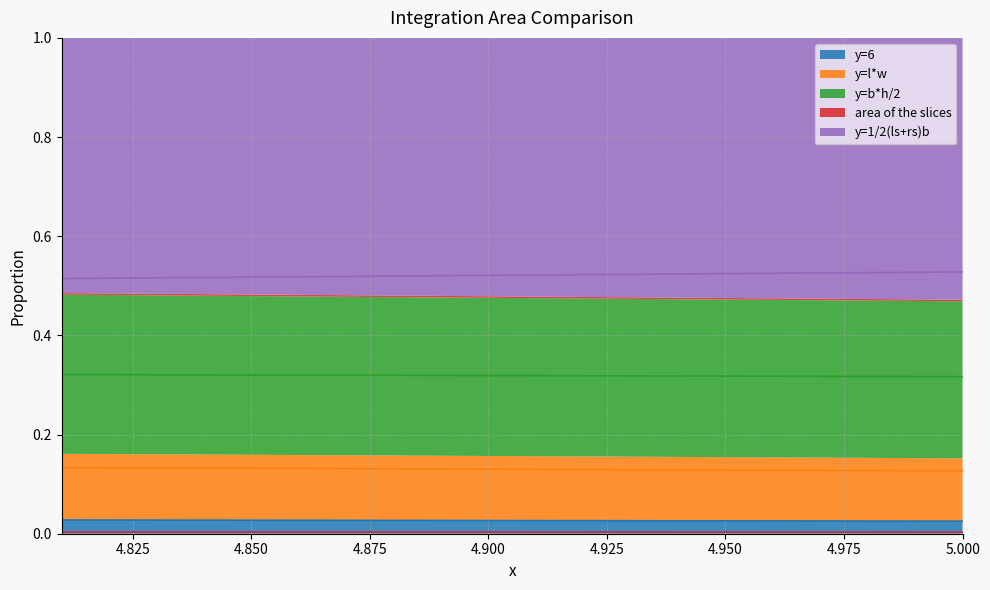

List the labels in order of y=l*w value, largest first.

4.81, 4.82, 4.83, 4.84, 4.85, 4.86, 4.87, 4.88, 4.89, 4.9, 4.91, 4.92, 4.93, 4.94, 4.95, 4.96, 4.97, 4.98, 4.99, 5.0